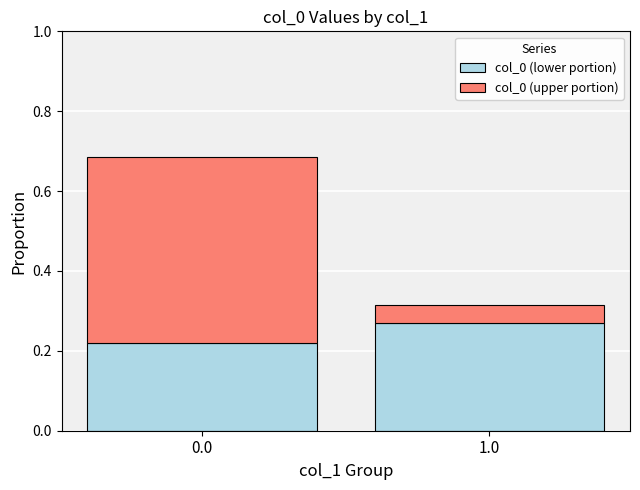

What is the total value across all series at 0.0?

0.7